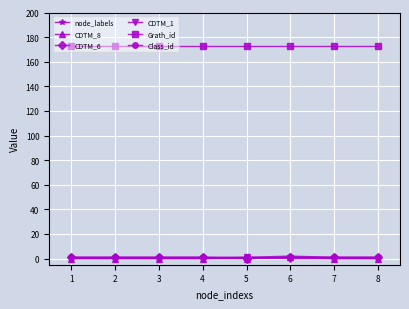

True or false: CDTM_8 and node_labels intersect in this chart.

False